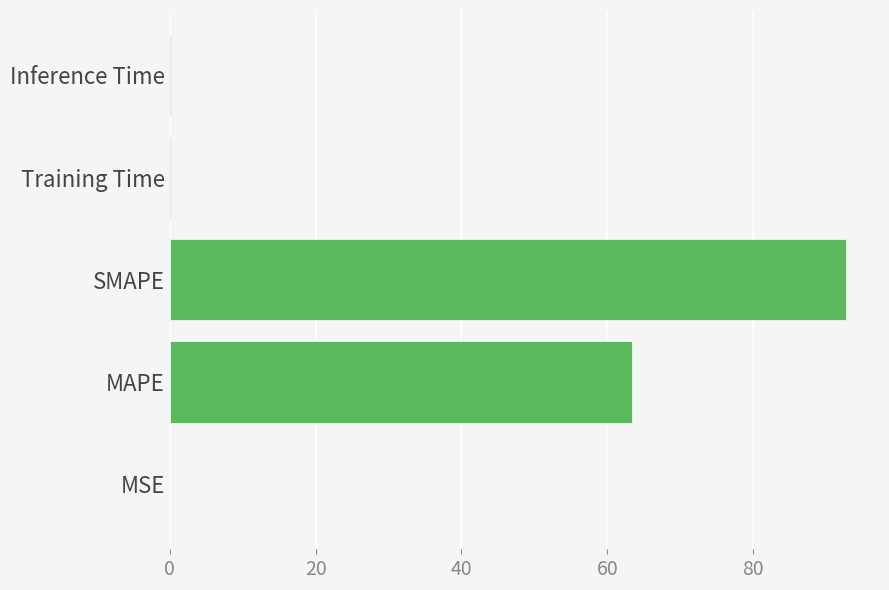

What is the change in value from MAPE to SMAPE?

+29.4